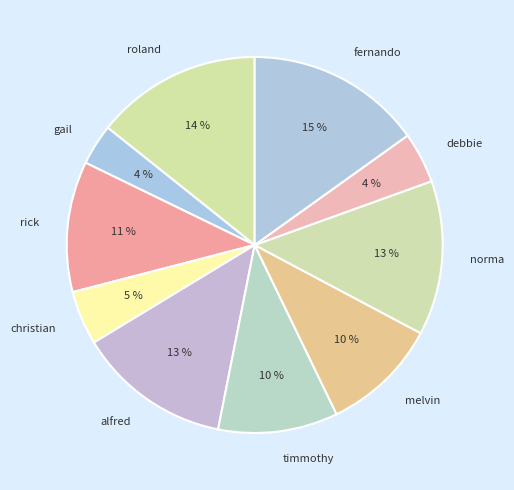

Does timmothy represent more than half of the total?

No